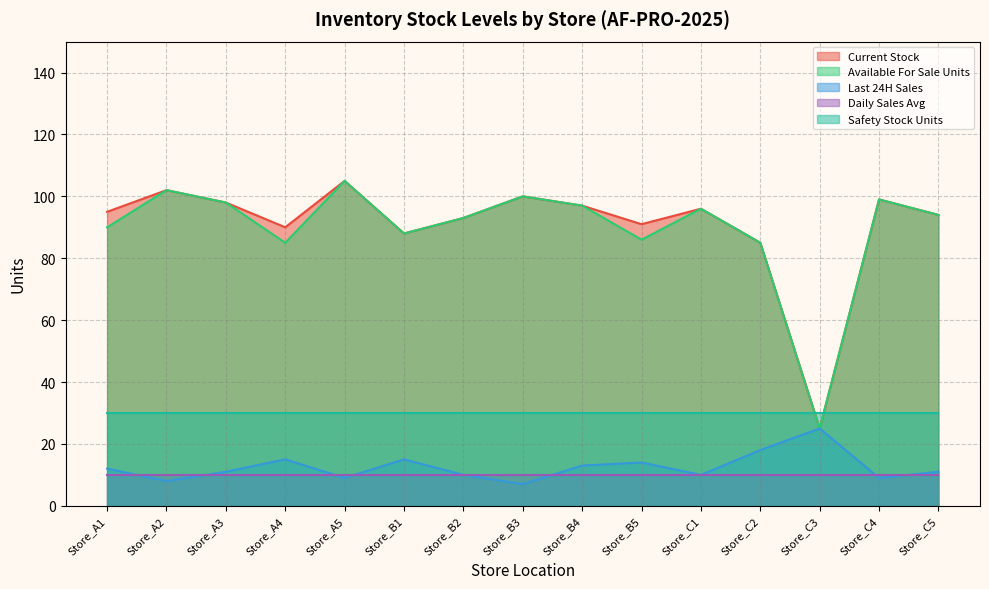

What are all the series names shown in the legend?

Current Stock, Available For Sale Units, Last 24H Sales, Daily Sales Avg, Safety Stock Units